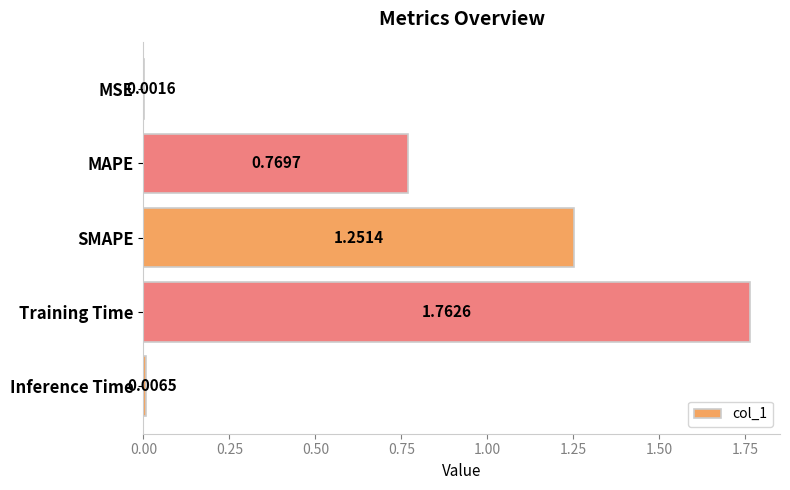

Between Inference Time and MSE, which is larger?

Inference Time